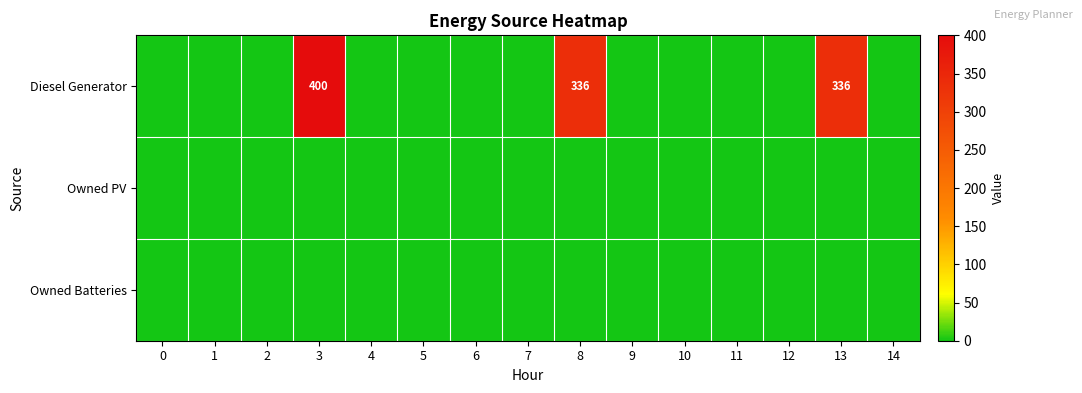

Reading right to left, transcribe all the data shown in this chart.

row_0: 14=0	13=336	12=0	11=0	10=0	9=0	8=336	7=0	6=0	5=0	4=0	3=400	2=0	1=0	0=0
row_1: 14=0	13=0	12=0	11=0	10=0	9=0	8=0	7=0	6=0	5=0	4=0	3=0	2=0	1=0	0=0
row_2: 14=0	13=0	12=0	11=0	10=0	9=0	8=0	7=0	6=0	5=0	4=0	3=0	2=0	1=0	0=0